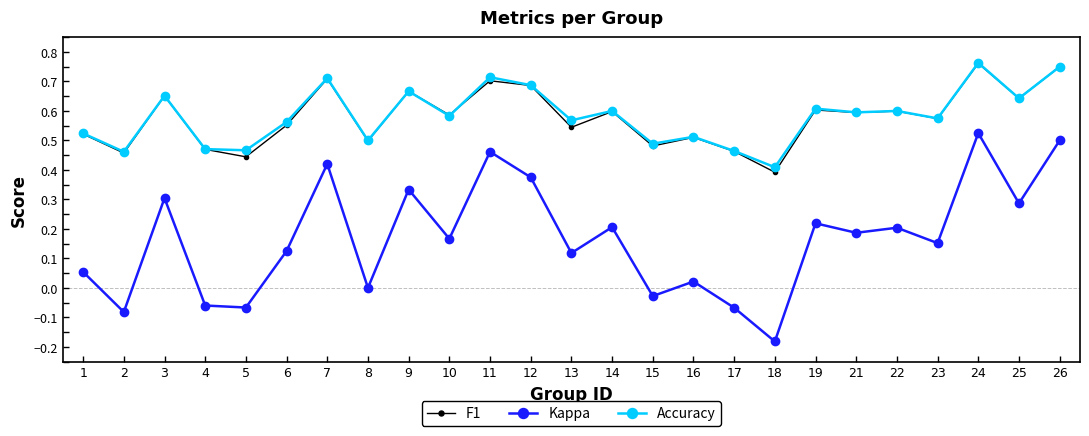

The value of Accuracy at 14 is 0.6. True or false?

True